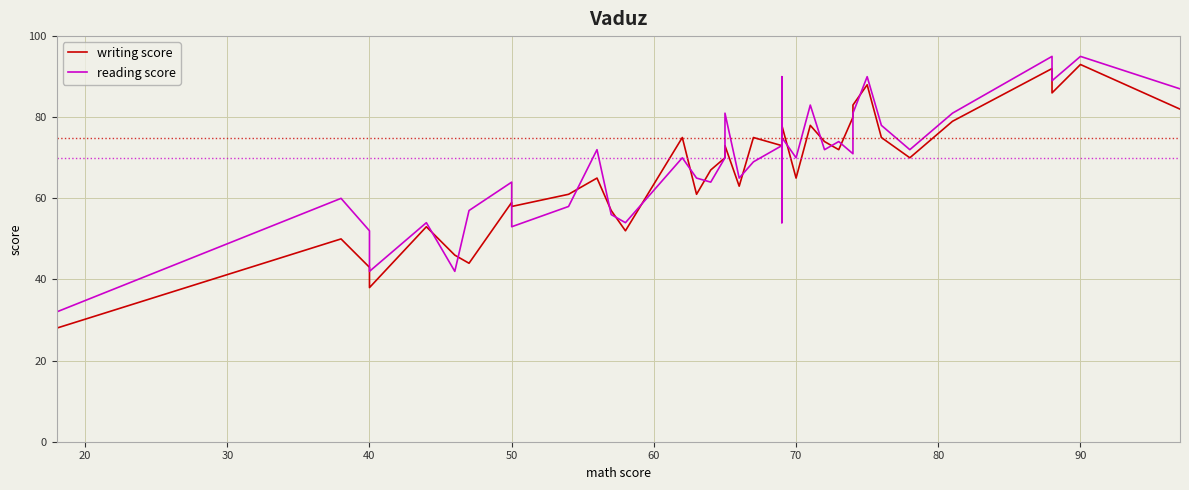

Reading left to right, what are all the values shown in this chart?

writing score: 28	50	43	39	38	53	46	44	59	58	61	65	57	52	75	61	67	70	73	63	75	73	74	55	88	78	65	78	74	72	80	83	88	75	70	79	92	86	93	82
reading score: 32	60	52	43	42	54	42	57	64	53	58	72	56	54	70	65	64	70	81	65	69	73	74	54	90	75	70	83	72	74	71	81	90	78	72	81	95	89	95	87